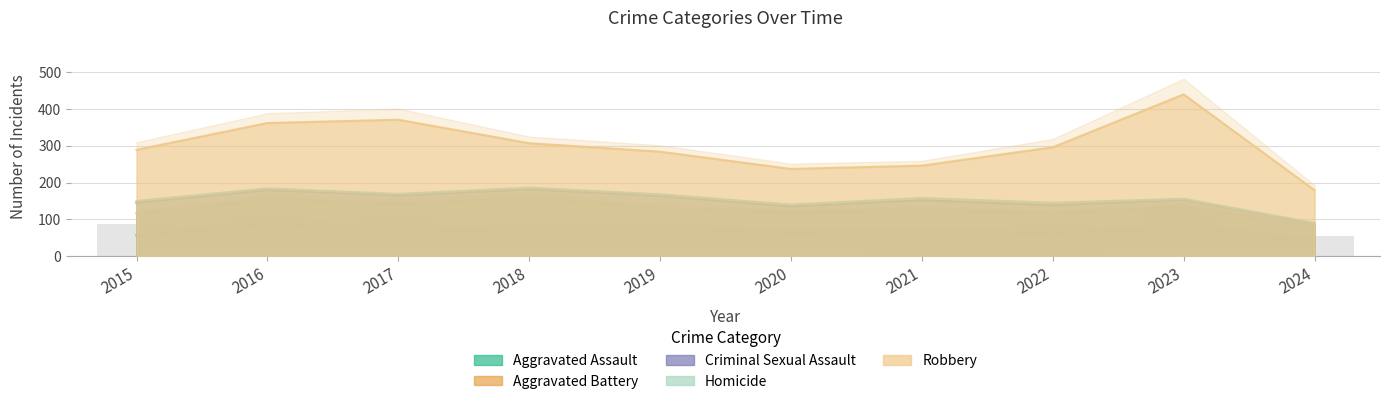

What value does the Homicide series have at 2015?

5